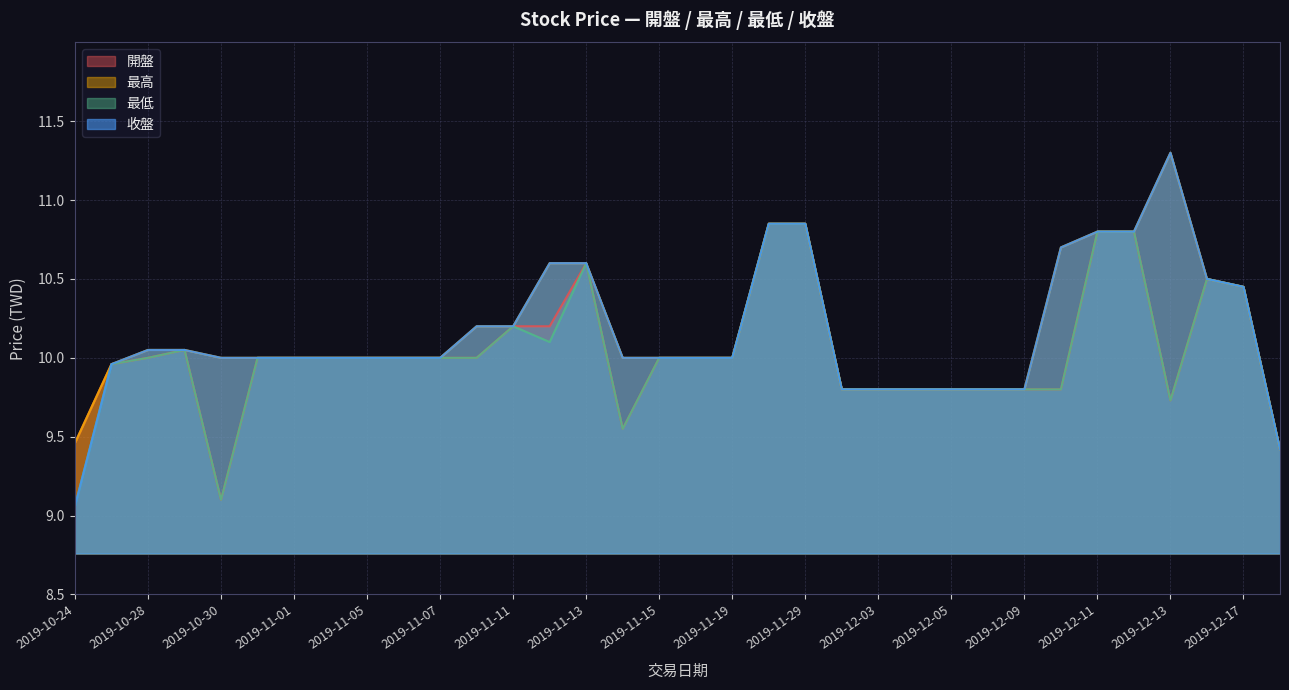

True or false: 最高 and 最低 cross at least once.

False